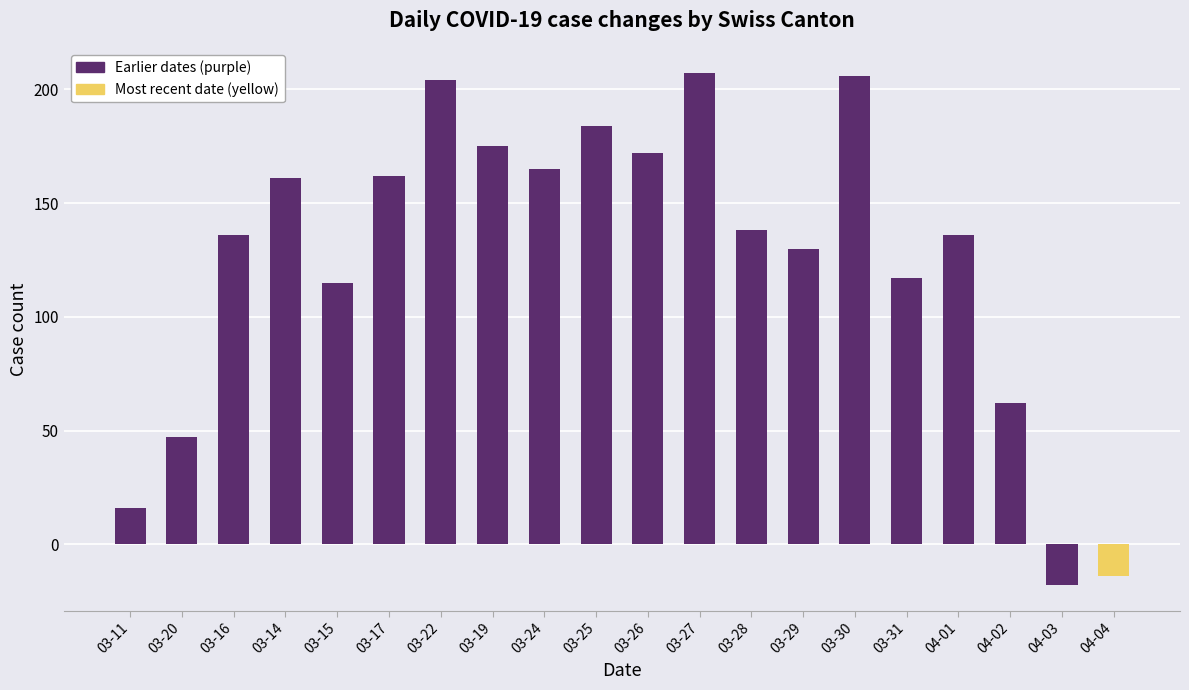

What is the average value?

125